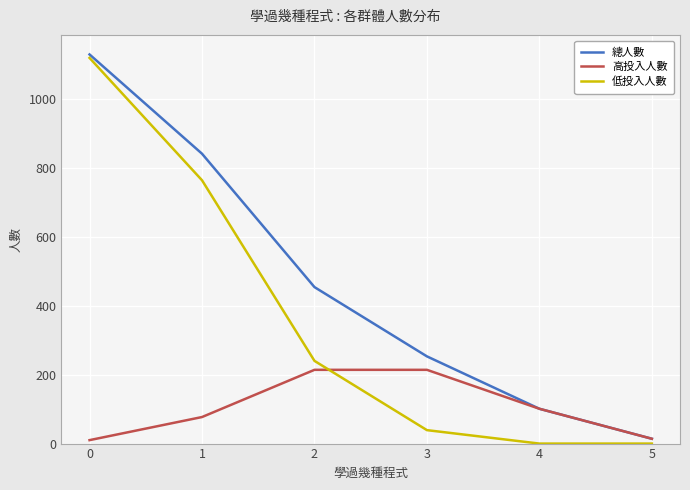

After their last crossing, which series has the higher values: 高投入人數 or 低投入人數?

高投入人數